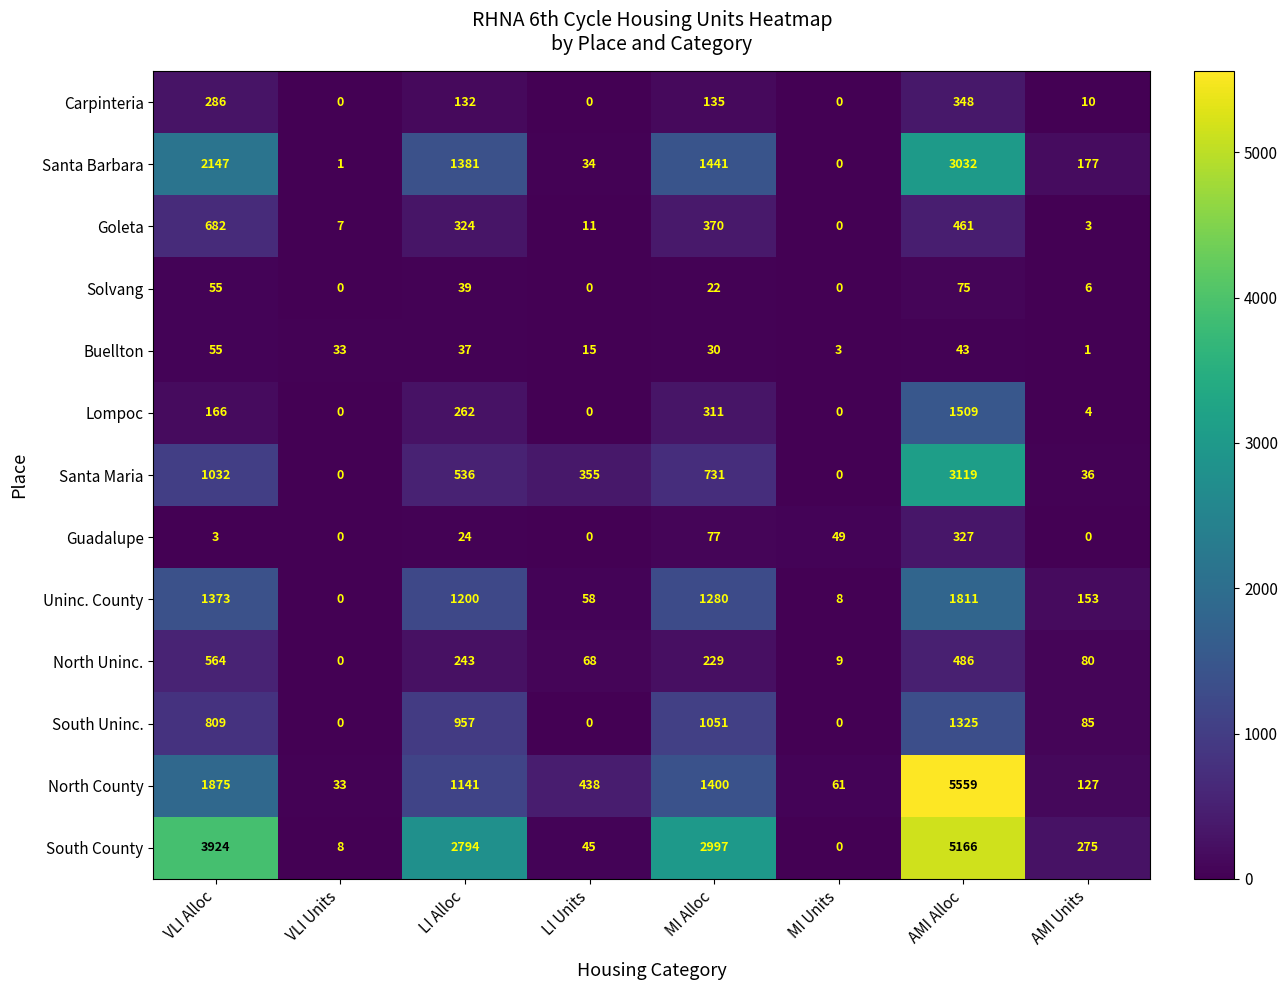

At which category is the sum across all series the highest?

AMI Alloc